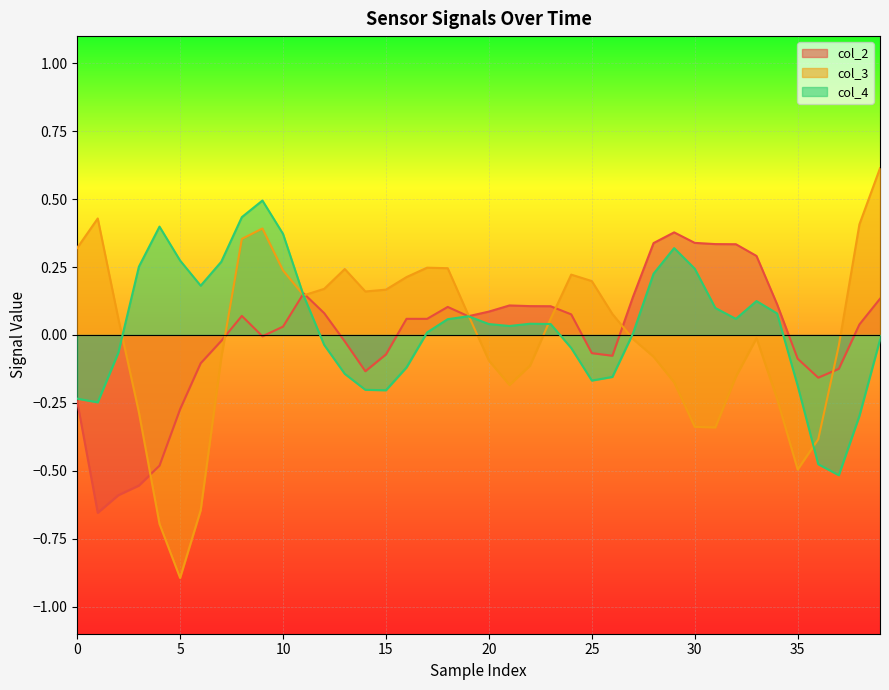

Which category has the lowest value in the col_3 series?

5